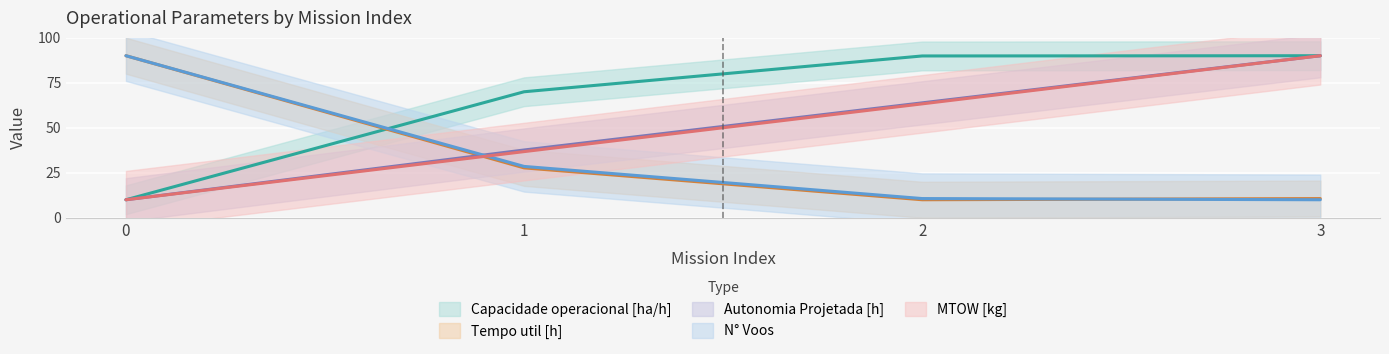

Where does the Autonomia Projetada [h] series first go above 63?

2